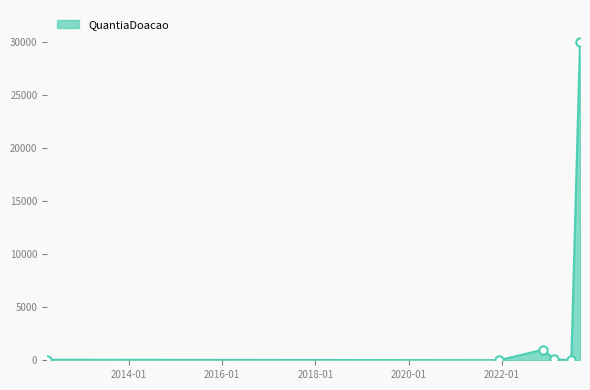

What is the greatest value displayed?

30000